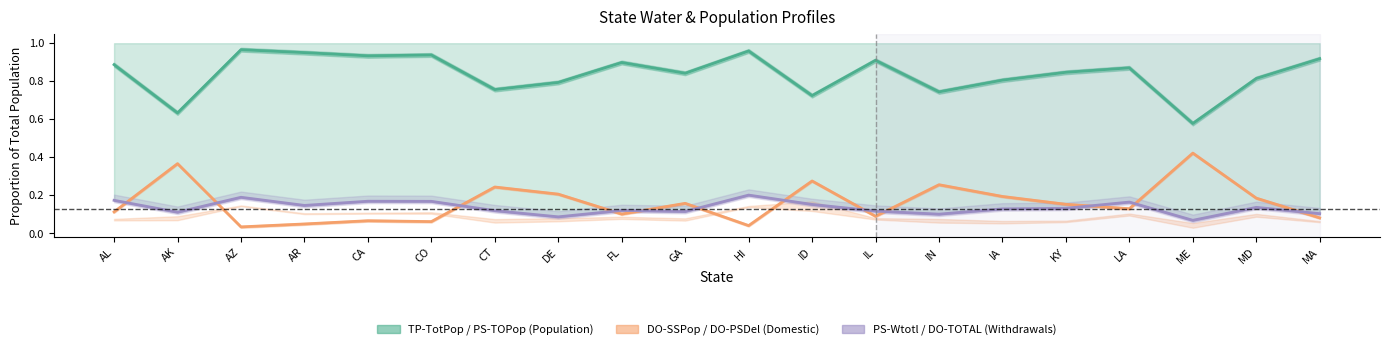

List the series in order of their peak value, lowest first.

DO-TOTAL, DO-PSDel, PS-TOPop